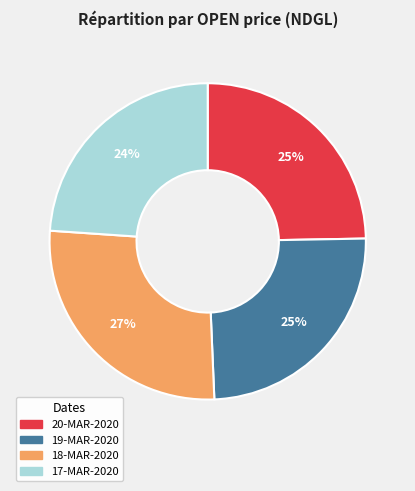

To the nearest percent, what is the average slice percentage?

25%